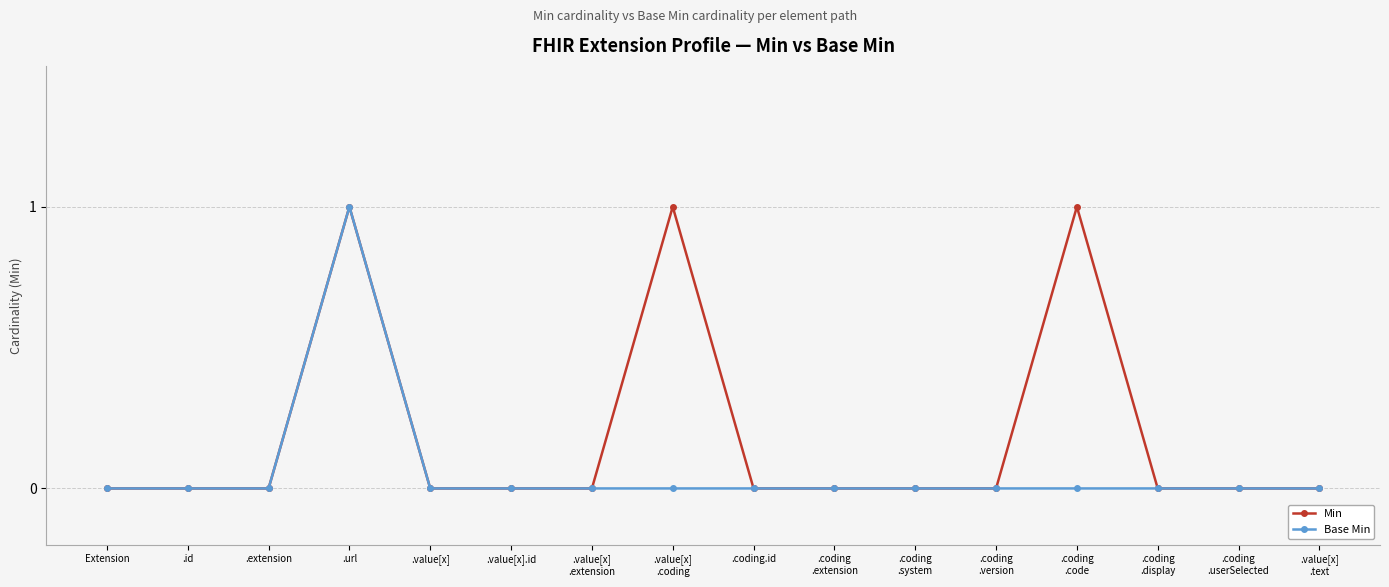

True or false: Min has more than 1 points higher than both neighbors.

True